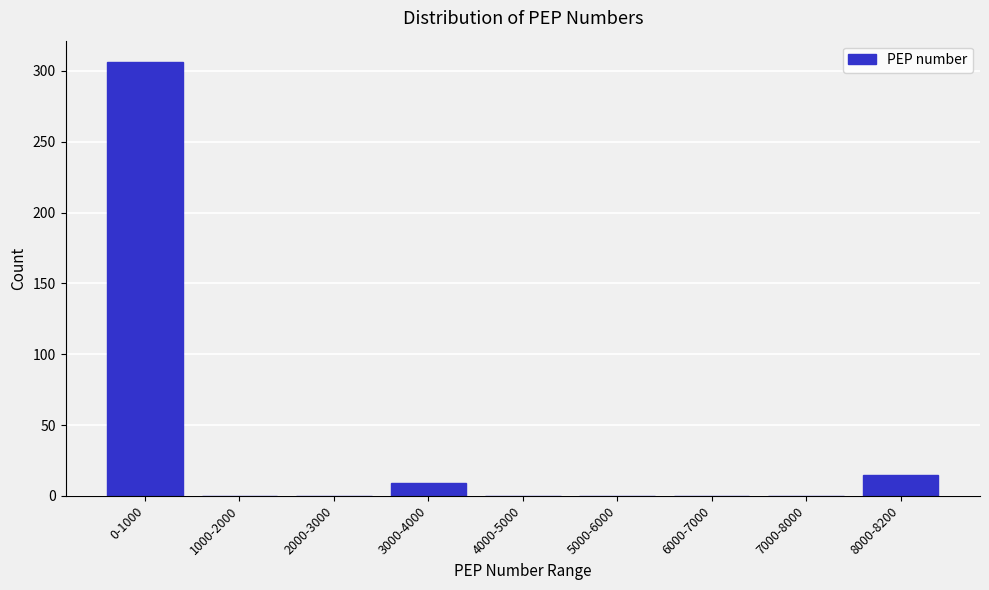

Reading left to right, transcribe all the data shown in this chart.

0-1000=306	1000-2000=0	2000-3000=0	3000-4000=9	4000-5000=0	5000-6000=0	6000-7000=0	7000-8000=0	8000-8200=15